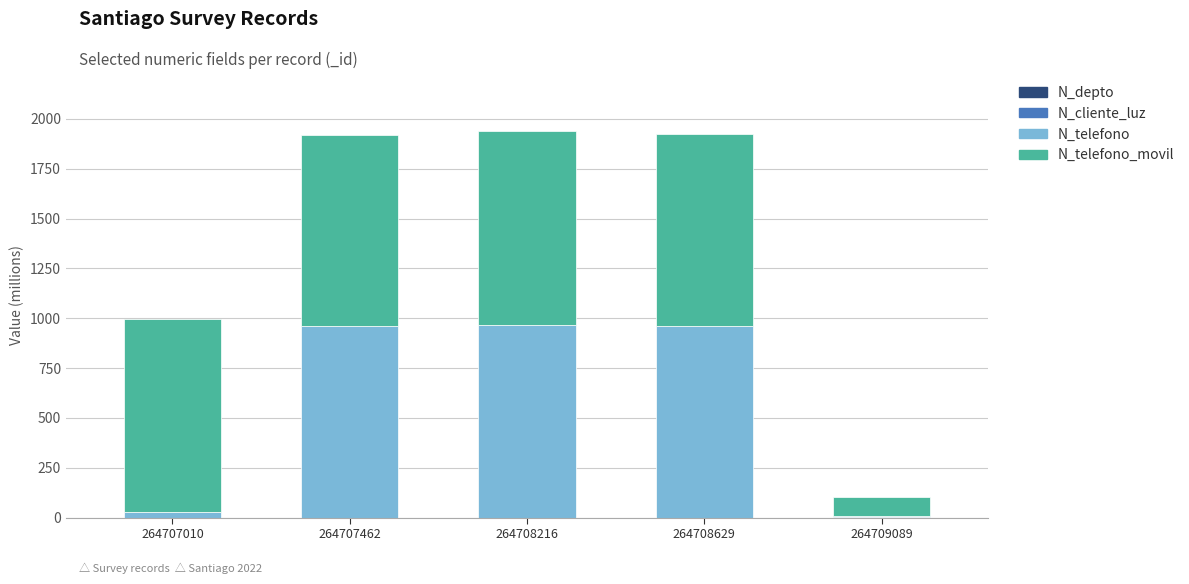

Which series has the largest total across all categories?

N_telefono_movil